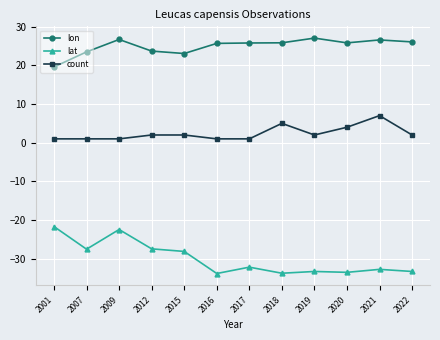

Where is the first local maximum for lat?

2009